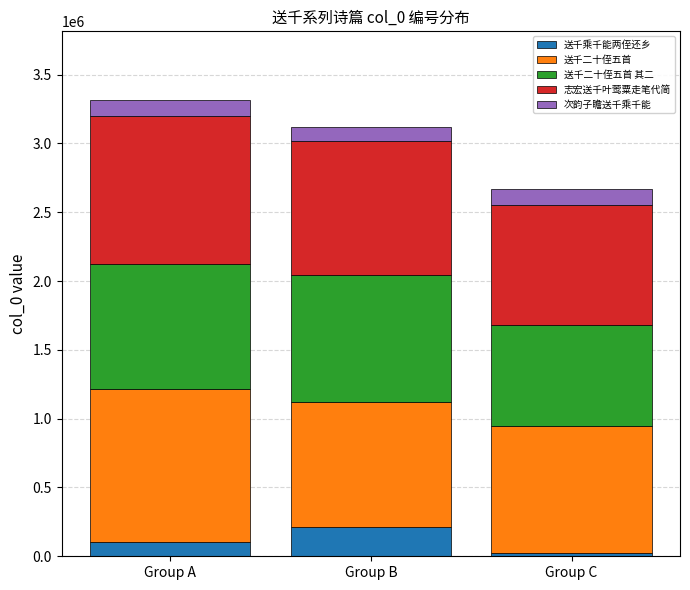

What is the highest value of the 送千乘千能两侄还乡 series?

212574